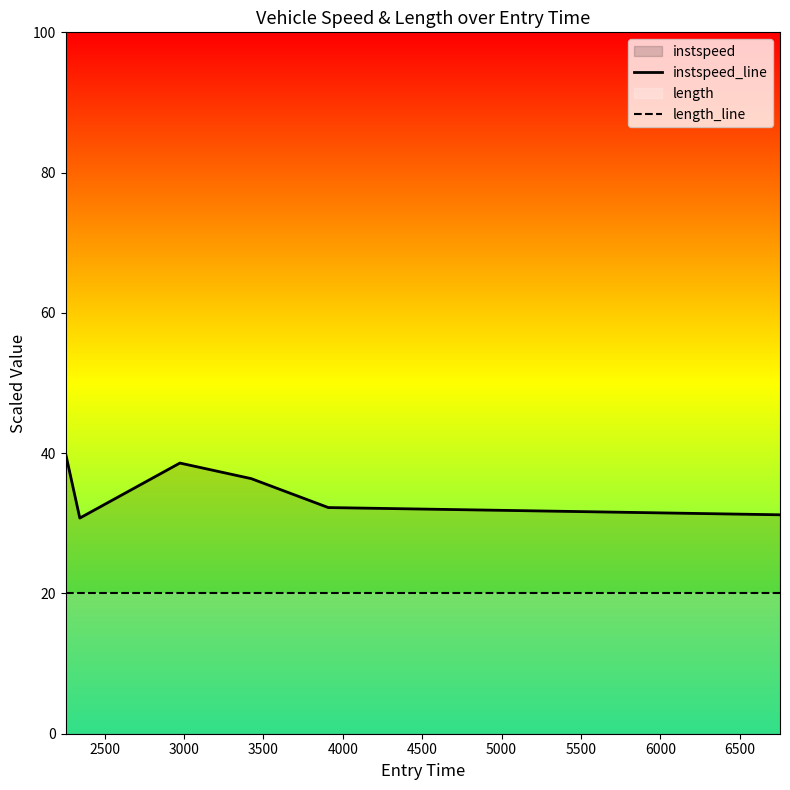

In instspeed_line, how many points are higher than both neighbors (excluding endpoints)?

1